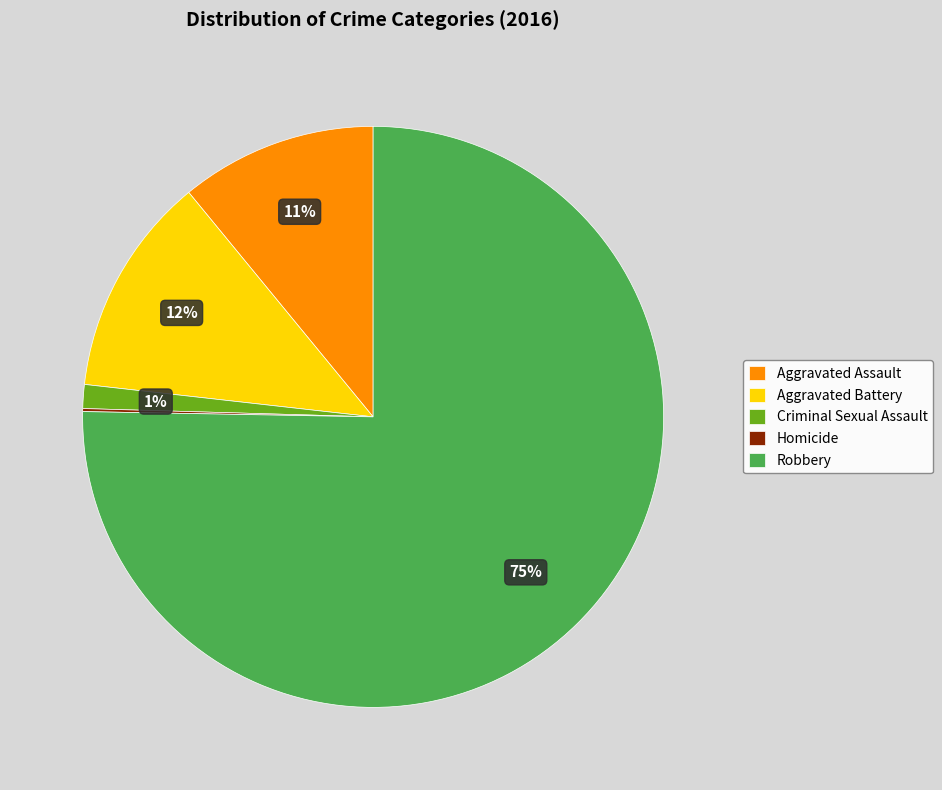

To the nearest percent, what is the difference between the Aggravated Assault and Criminal Sexual Assault slice percentages?

10%